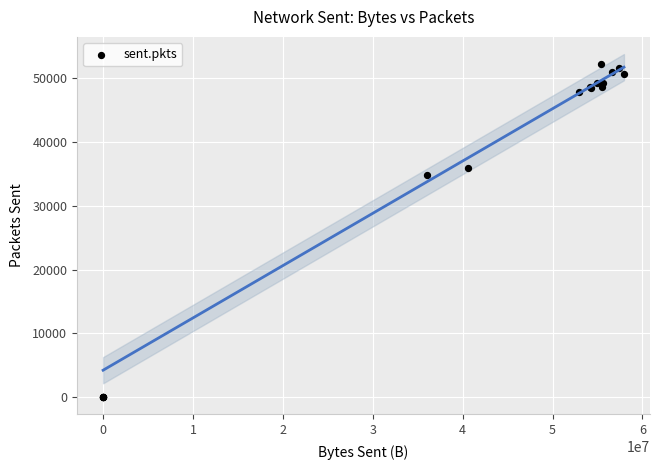

What Y value in the scatter plot is closest to 26160?

34824